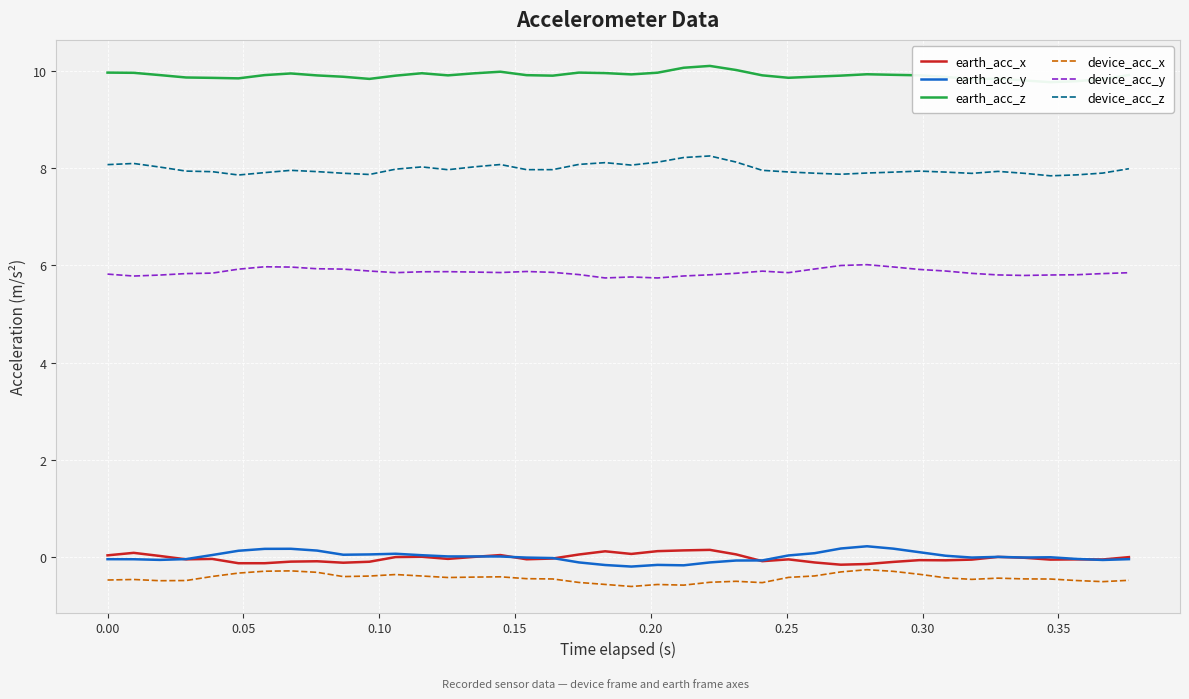

Which series has the largest total across all categories?

earth_acc_z